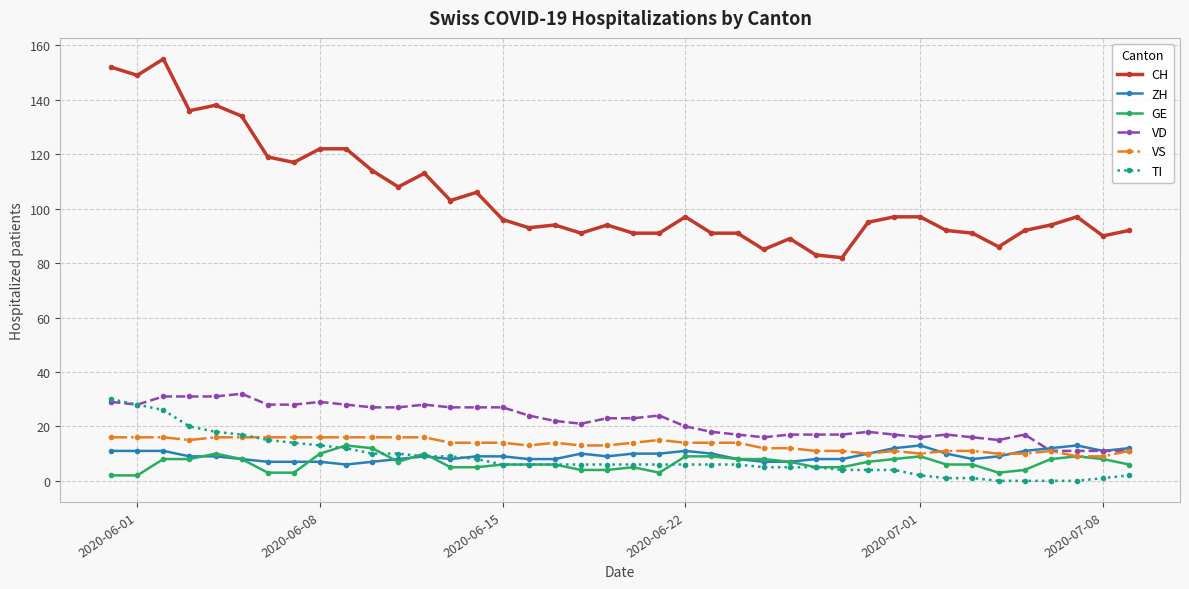

Which series has the largest range (max minus min)?

CH